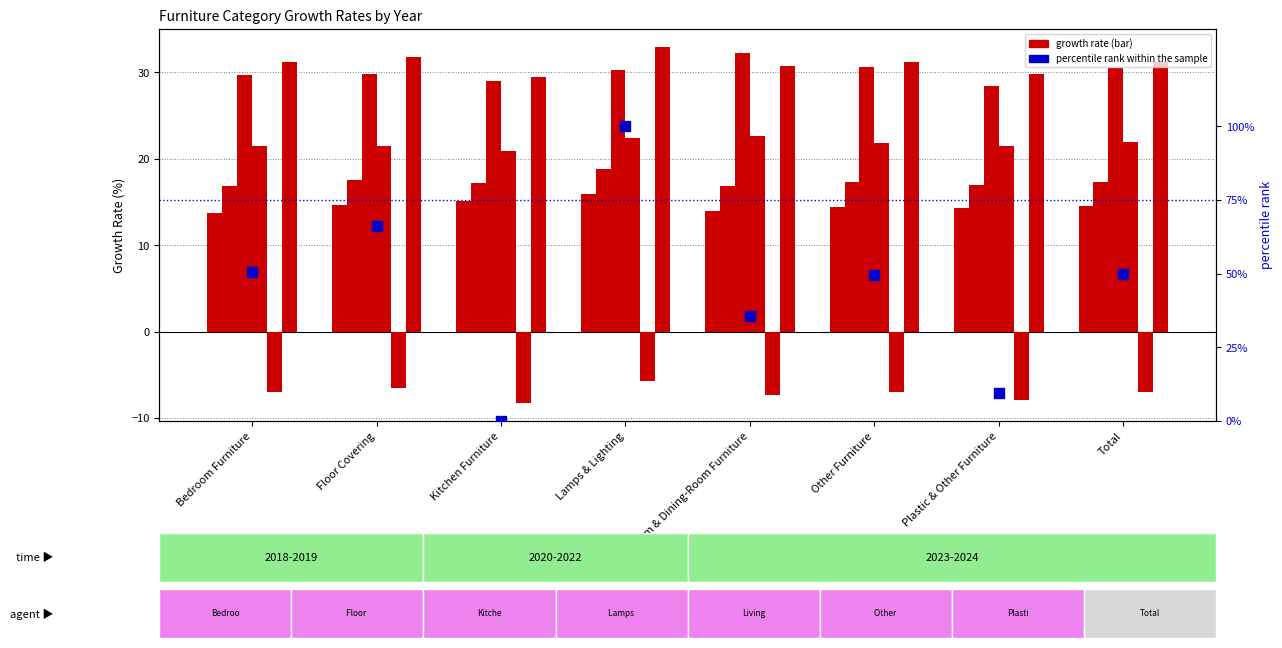

What is the change in value from Floor Covering to Total?

-16.3